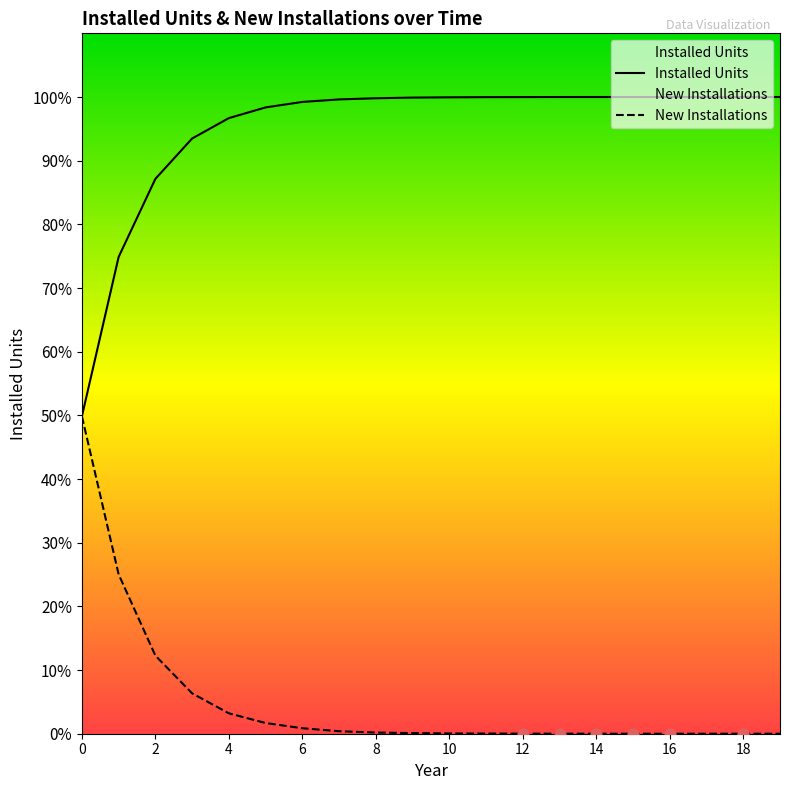

At which category is the sum across all series the highest?

6